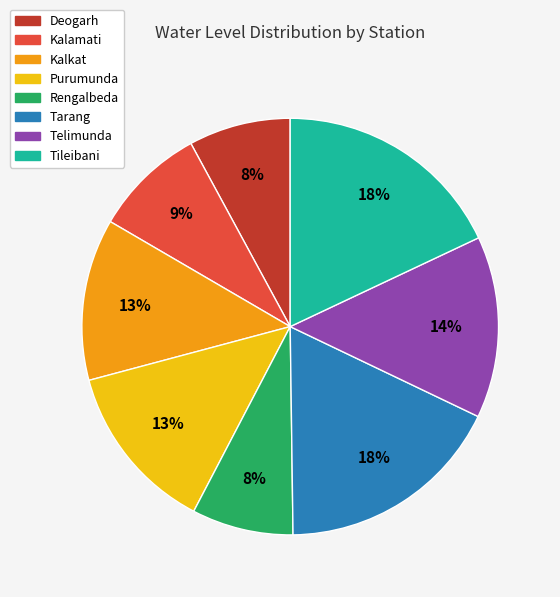

To the nearest percent, what is the difference between the Rengalbeda and Purumunda slice percentages?

5%